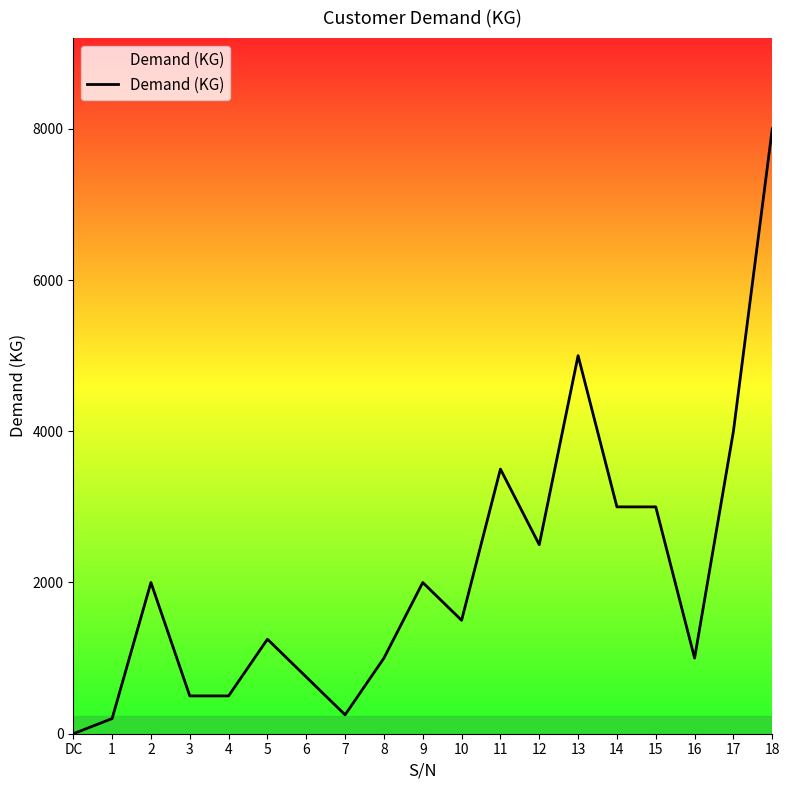

What is the change in value from DC to 3?

+500